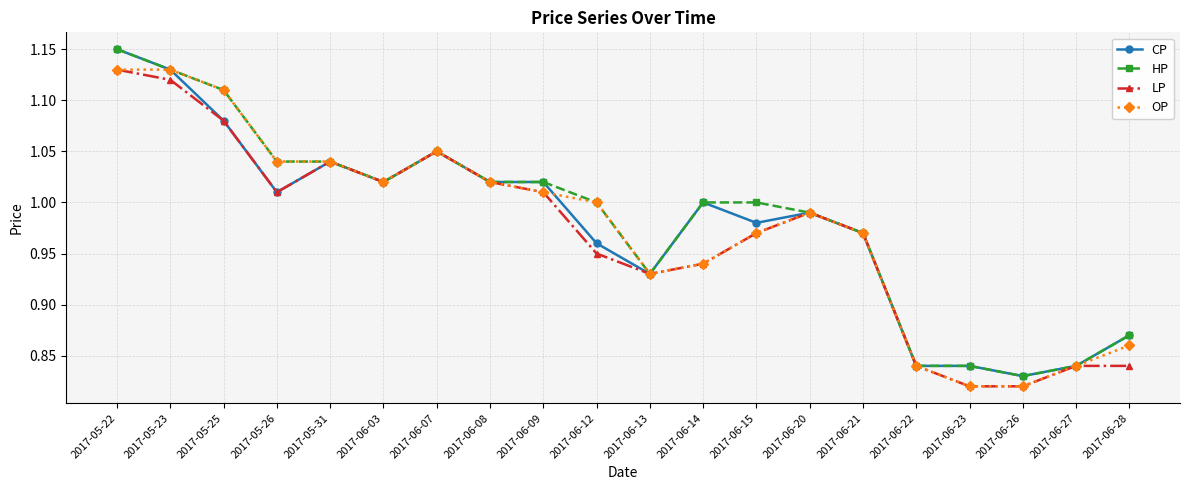

Between 2017-05-25 and 2017-06-09, which series saw the biggest shift?

OP